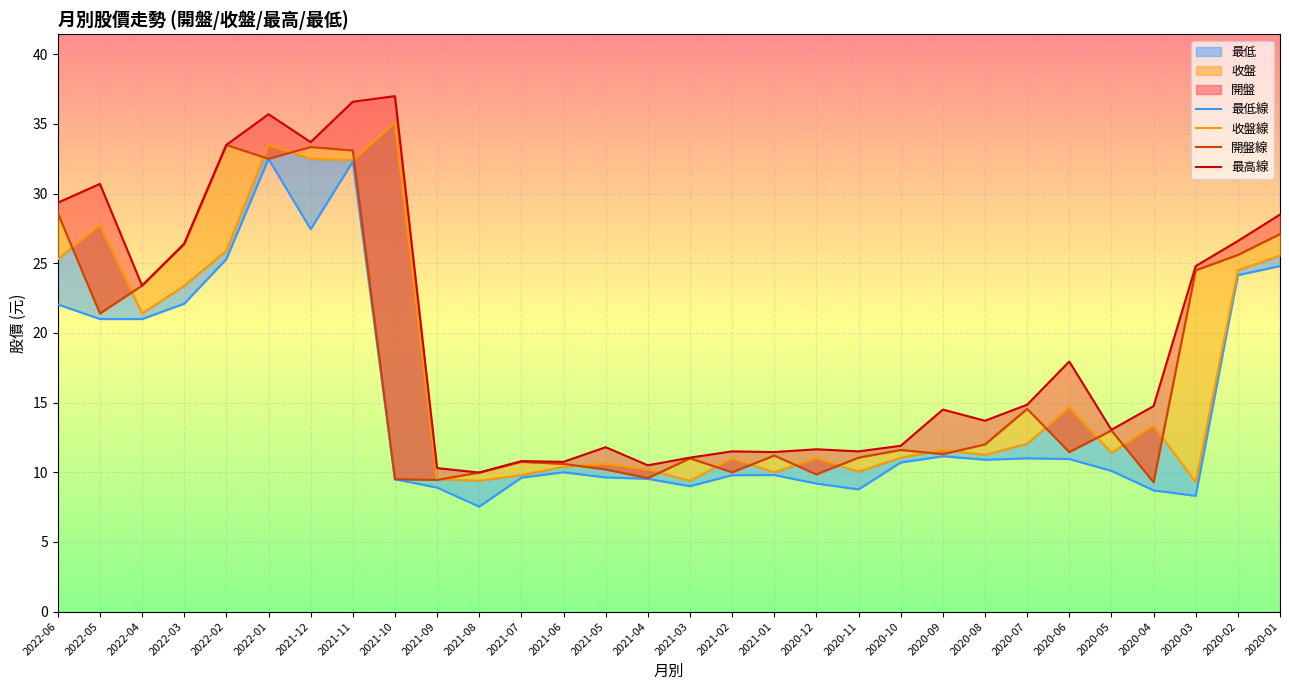

Is the value of 最低線 at 2020-02 greater than the value of 收盤線 at 2020-08?

Yes